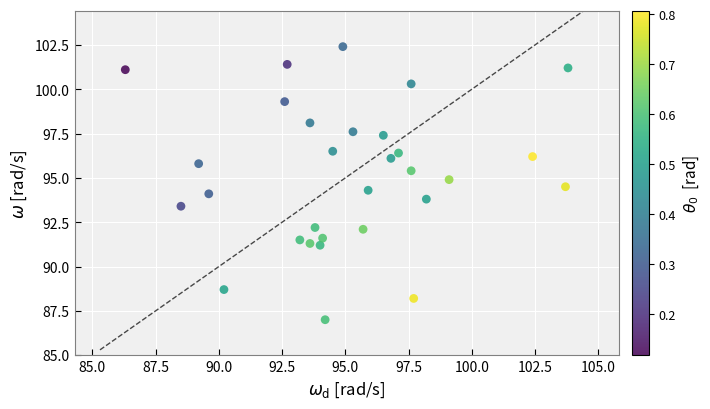

What is the range of Y values (max minus min)?

15.4